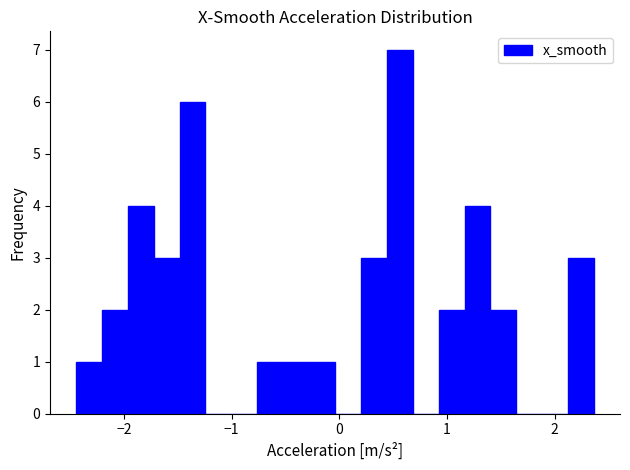

Around what value on the x-axis is the tallest bar? Give the approximate position of its centre, as read against the axis.

0.6